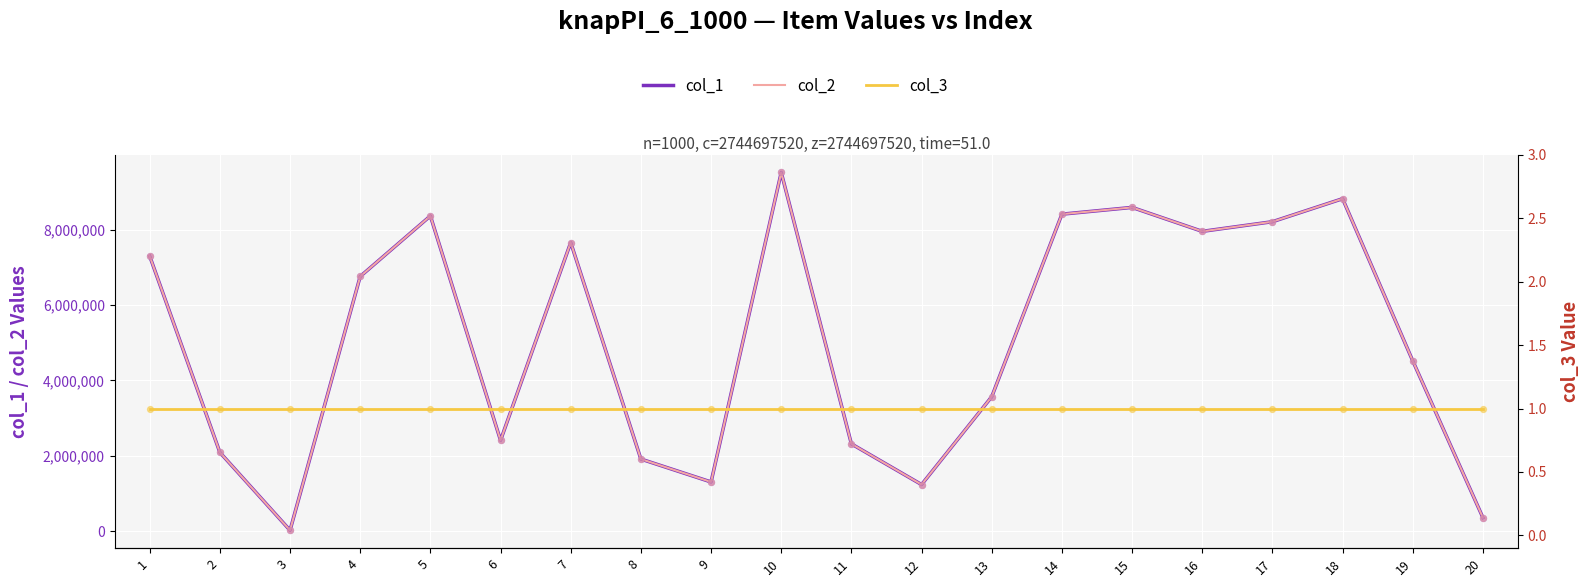

Which series has the largest total across all categories?

col_1